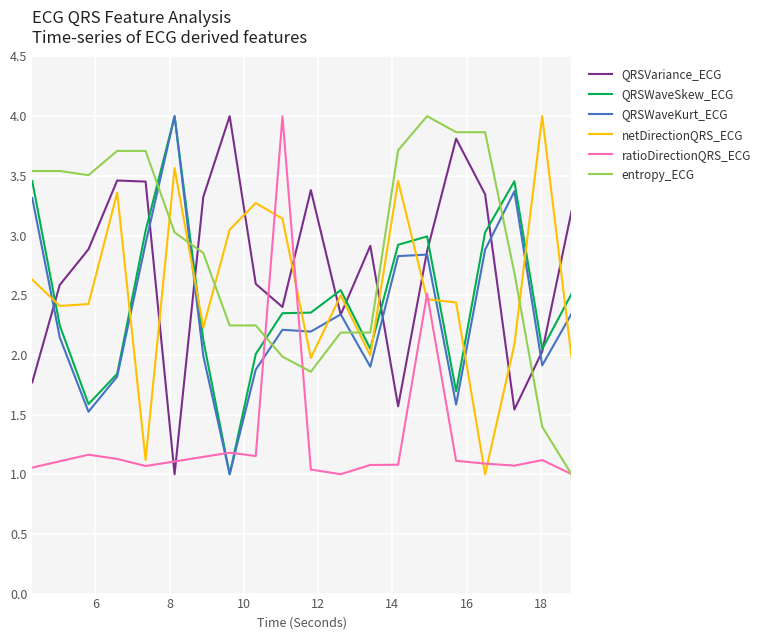

At how many categories does at least one series exceed 1?

20